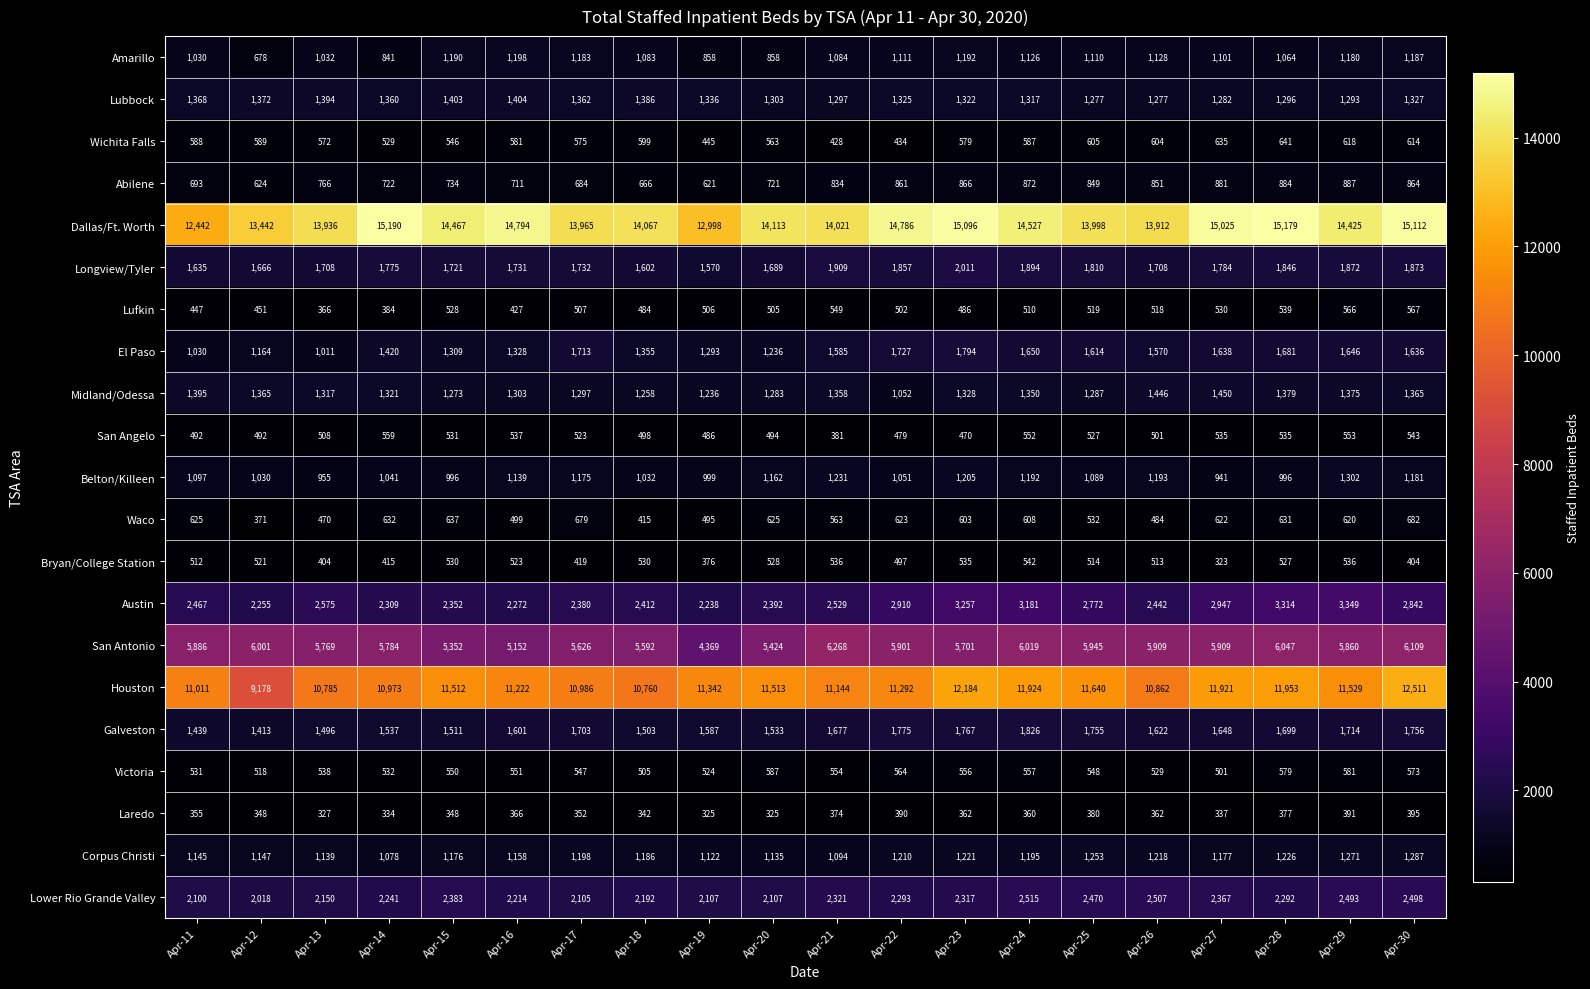

What is the minimum value shown in the chart?

323